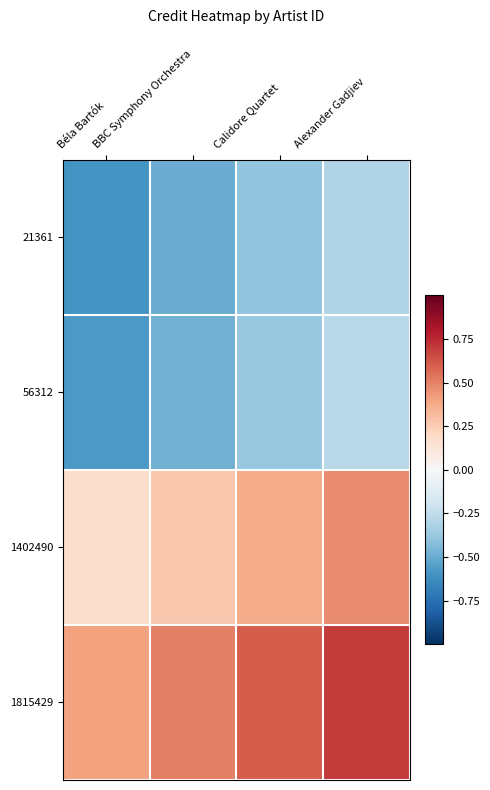

Reading right to left, list all the values displayed in this chart.

21361: Alexander Gadjiev=-0.3	Calidore Quartet=-0.4	BBC Symphony Orchestra=-0.5	Béla Bartók=-0.6
56312: Alexander Gadjiev=-0.3	Calidore Quartet=-0.4	BBC Symphony Orchestra=-0.5	Béla Bartók=-0.6
1402490: Alexander Gadjiev=0.5	Calidore Quartet=0.4	BBC Symphony Orchestra=0.3	Béla Bartók=0.2
1815429: Alexander Gadjiev=0.7	Calidore Quartet=0.6	BBC Symphony Orchestra=0.5	Béla Bartók=0.4